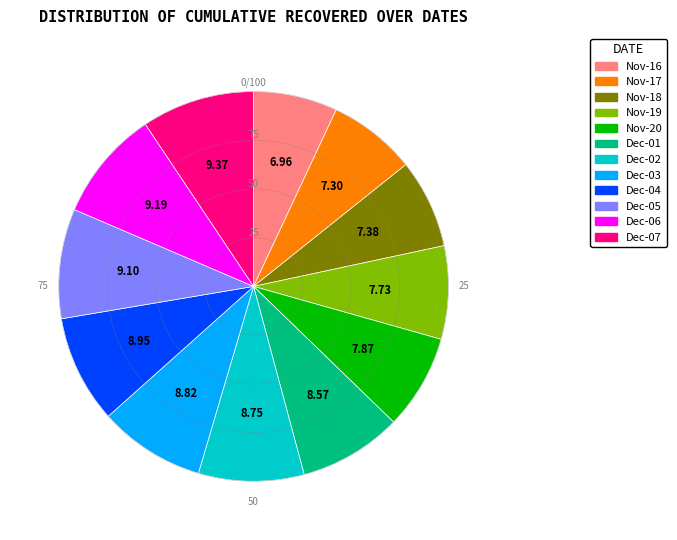

Combined, do Dec-03 and Nov-16 account for over 50%?

No